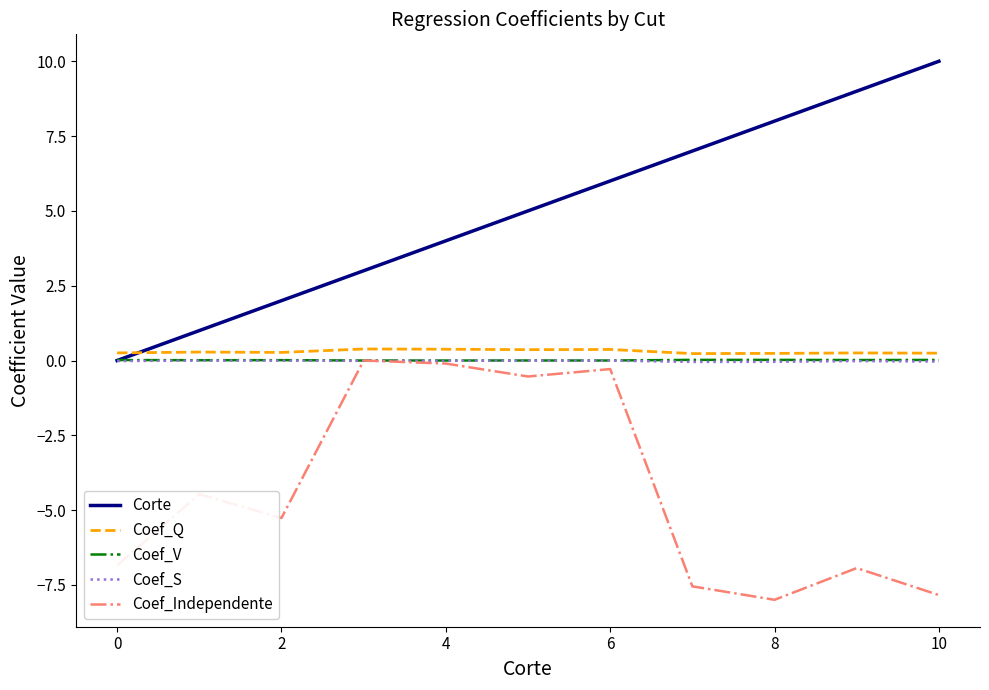

True or false: Coef_Independente and Corte intersect in this chart.

False